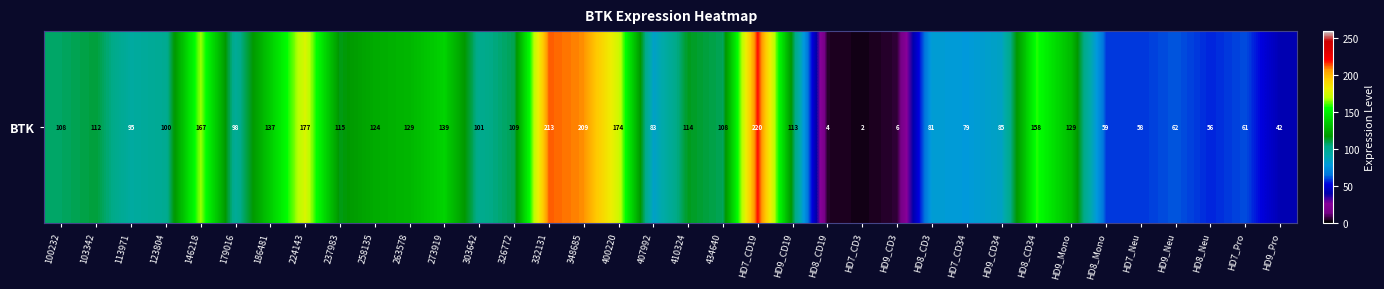

Which category has the highest value across all series?

HD7_CD19